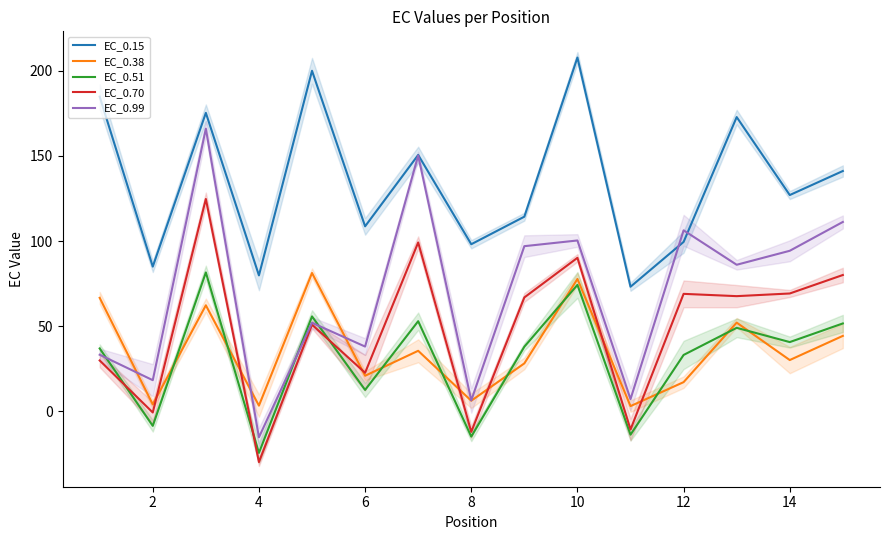

Which series ends up on top after the final intersection of EC_0.38 and EC_0.70?

EC_0.70